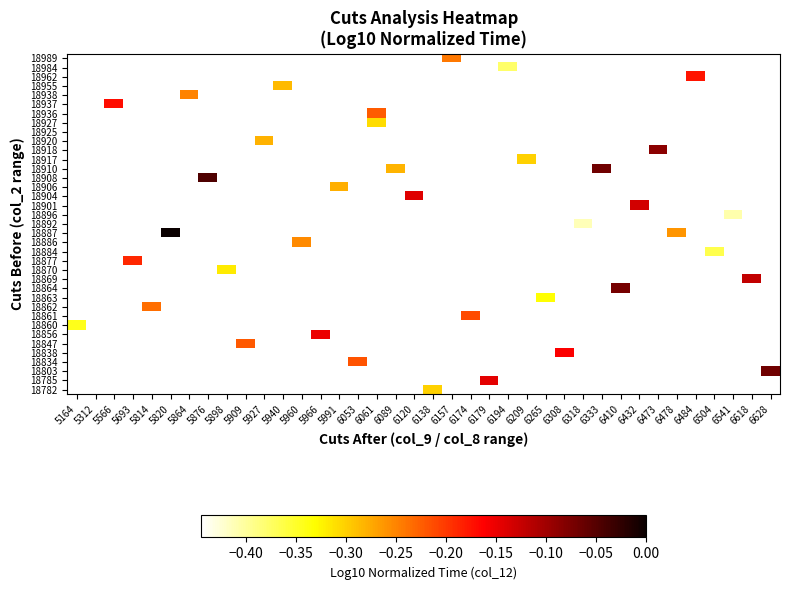

How many distinct data groups are displayed?

37